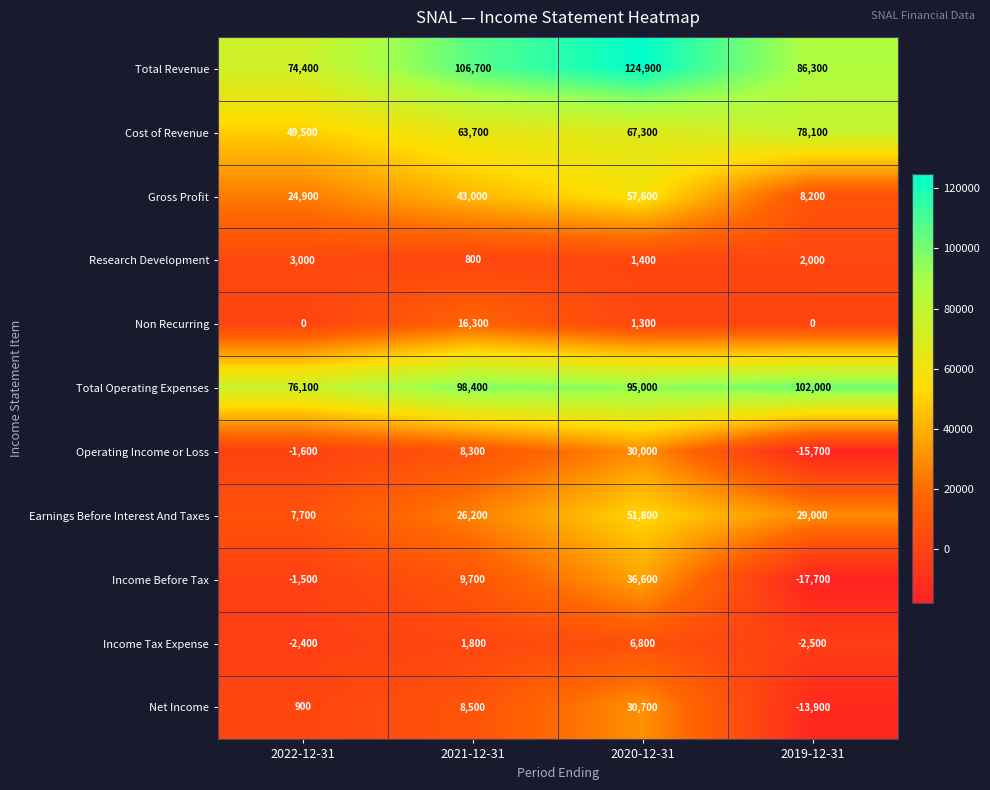

The Cost of Revenue series shows 126040 at 2019-12-31. True or false?

False